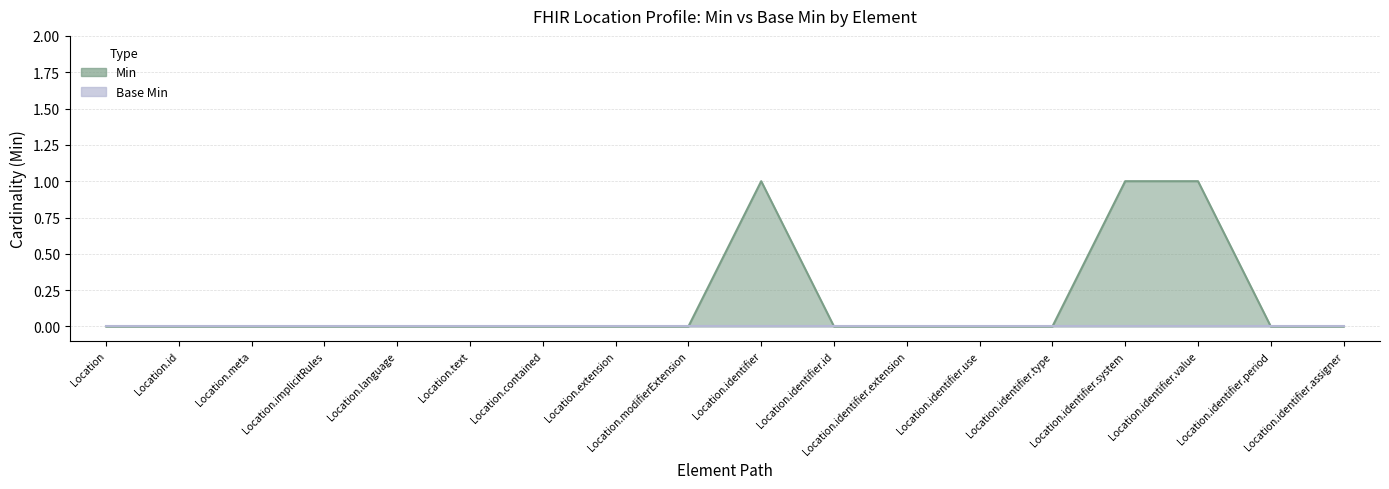

The chart shows a value of 0 at Location.text. True or false?

False